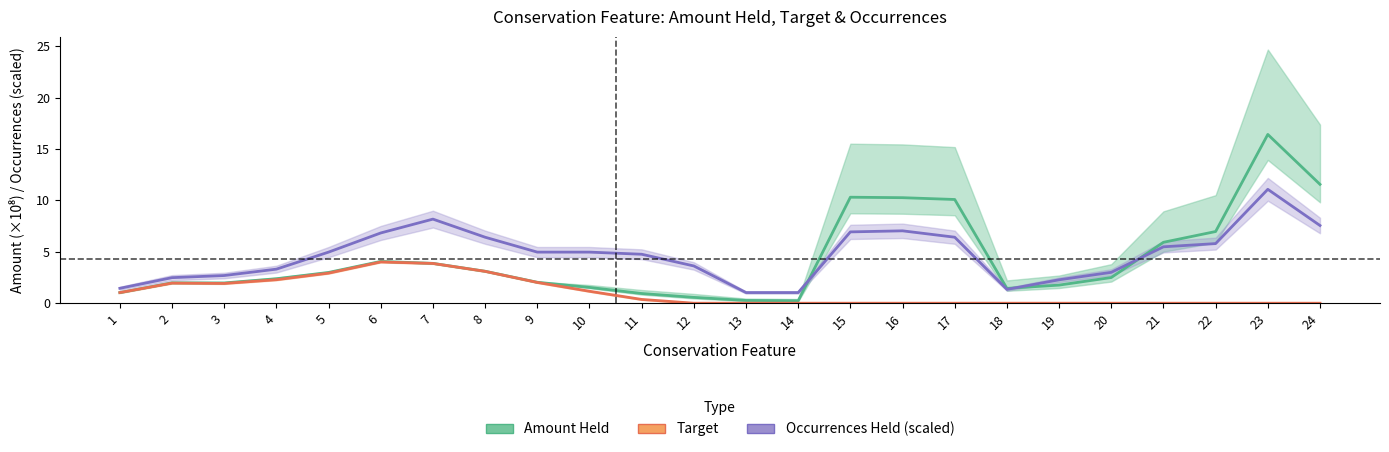

How many values in the Occurrences Held (scaled) series exceed 4?

14